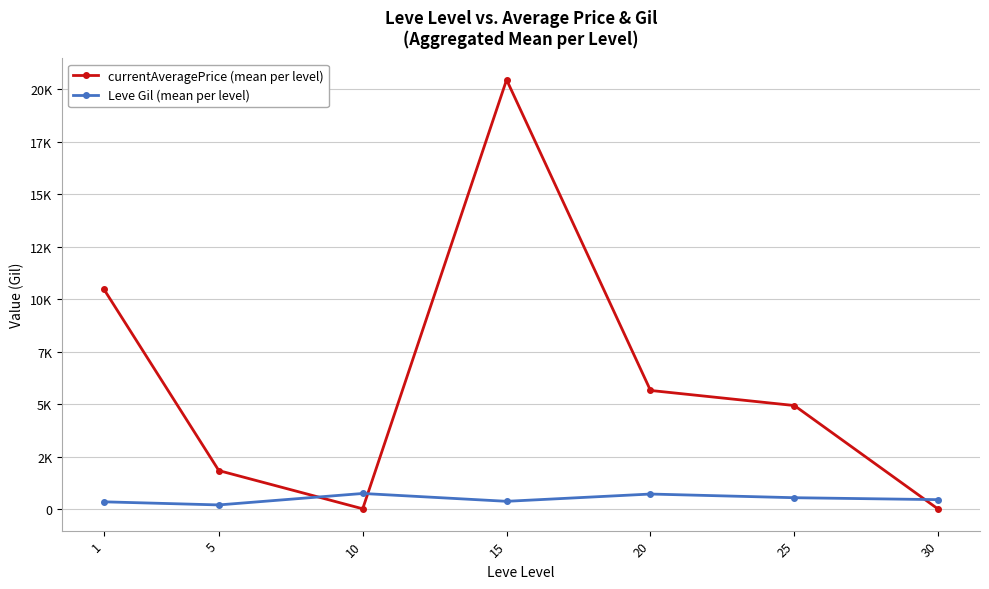

List the series in order of their peak value, highest first.

currentAveragePrice (mean per level), Leve Gil (mean per level)